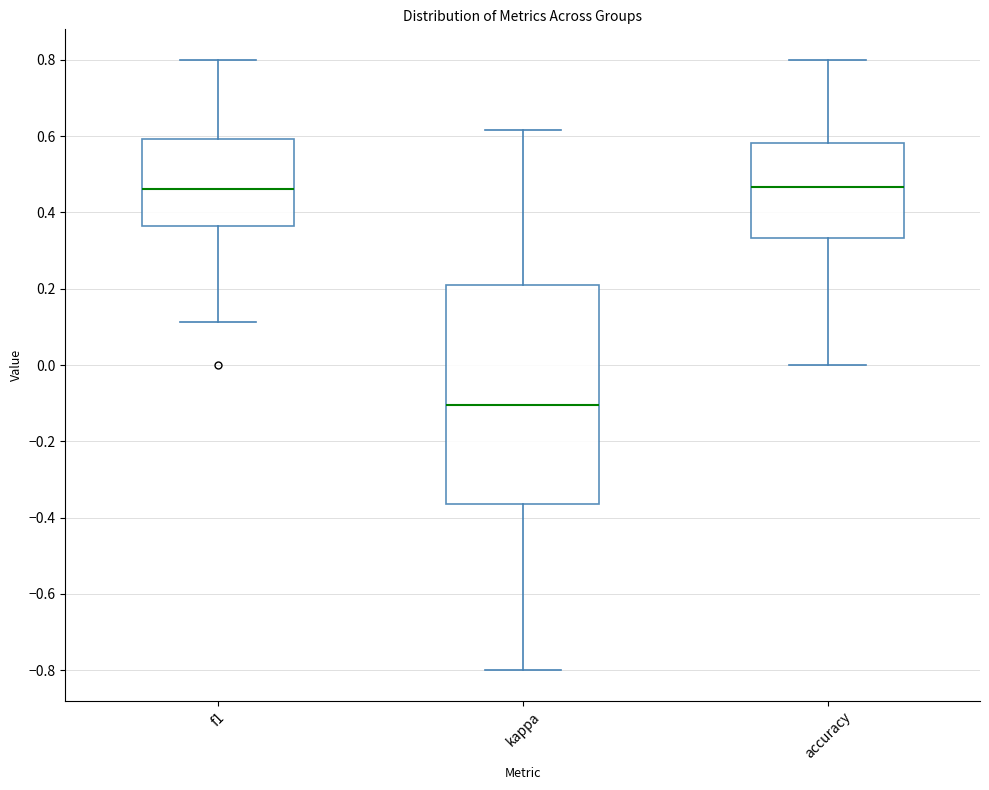

Which box has the lowest median line?

kappa